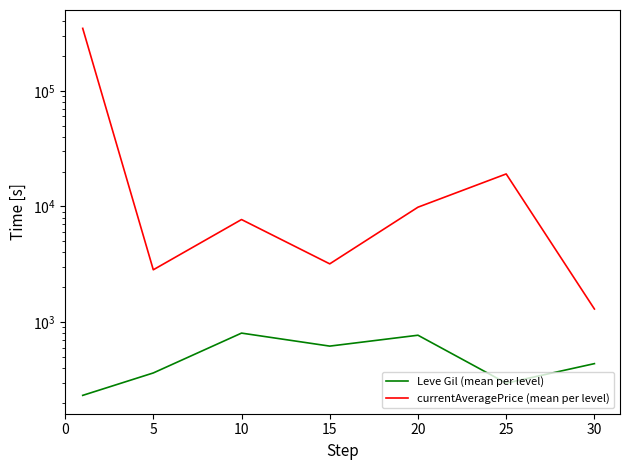

In currentAveragePrice (mean per level), how many points are lower than both neighbors (excluding endpoints)?

2